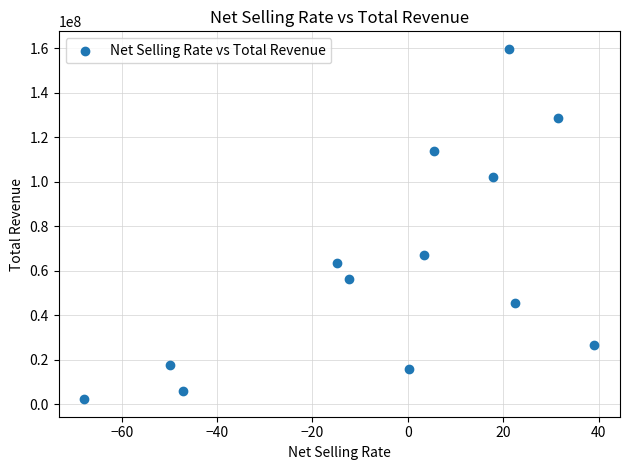

What is the range of X values (max minus min)?

107.0